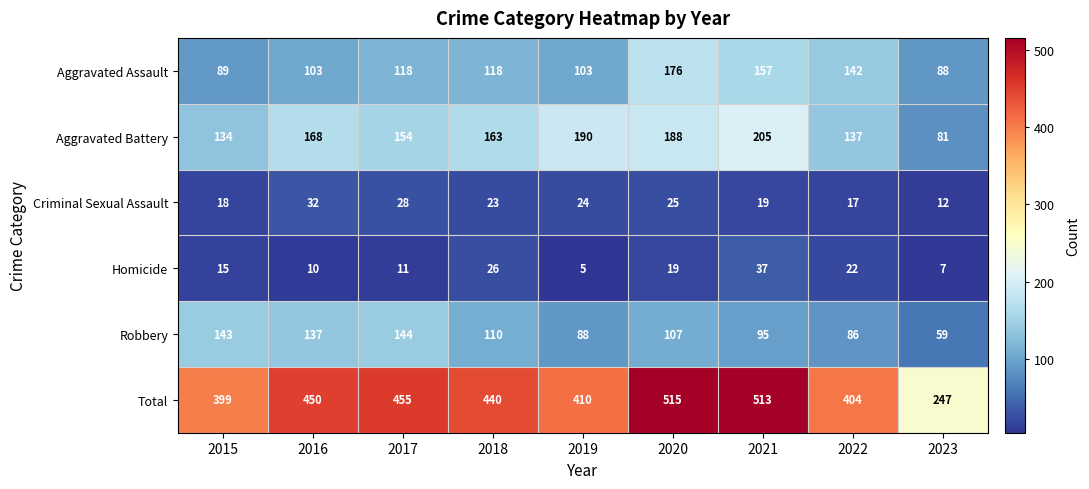

How many values in the Homicide series are below 15?

4